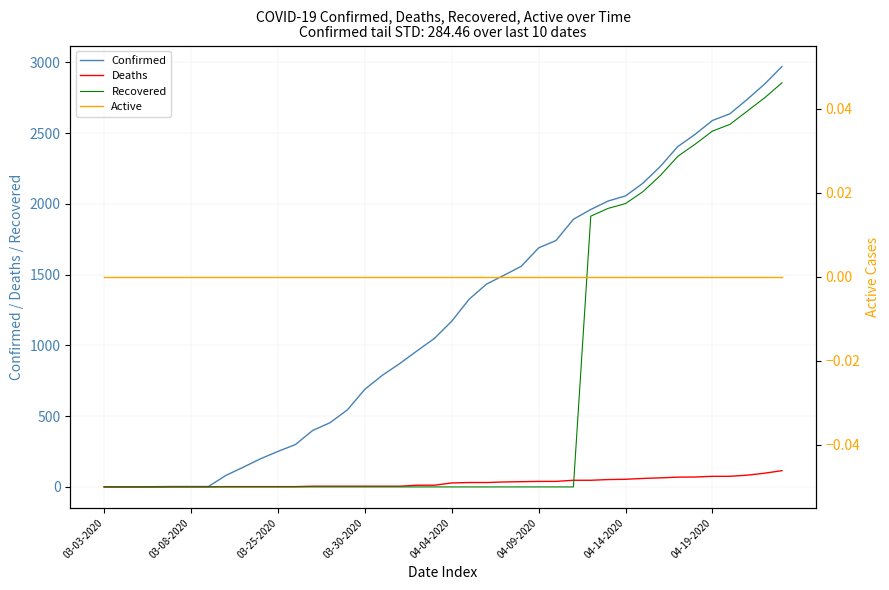

True or false: Deaths and Confirmed cross at least once.

False